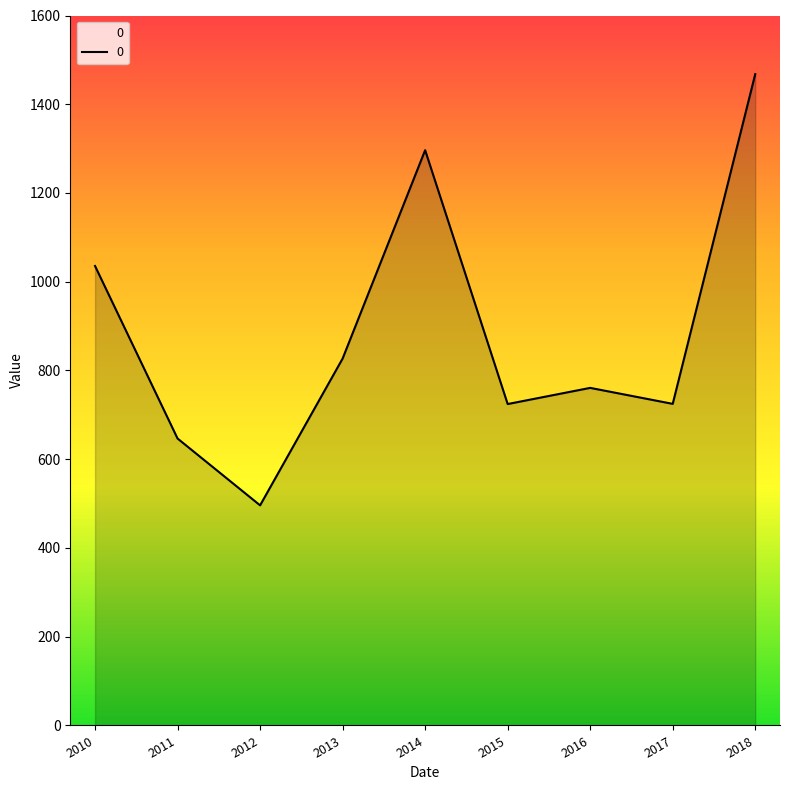

What is the change in value from 2016 to 2018?

+707.1